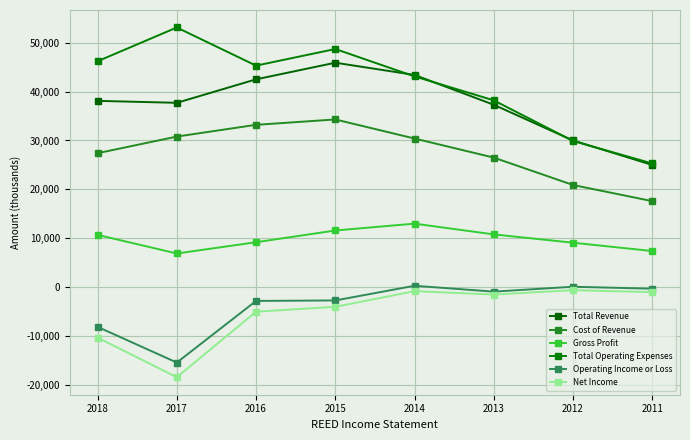

At which category does Net Income reach its first local peak?

2014